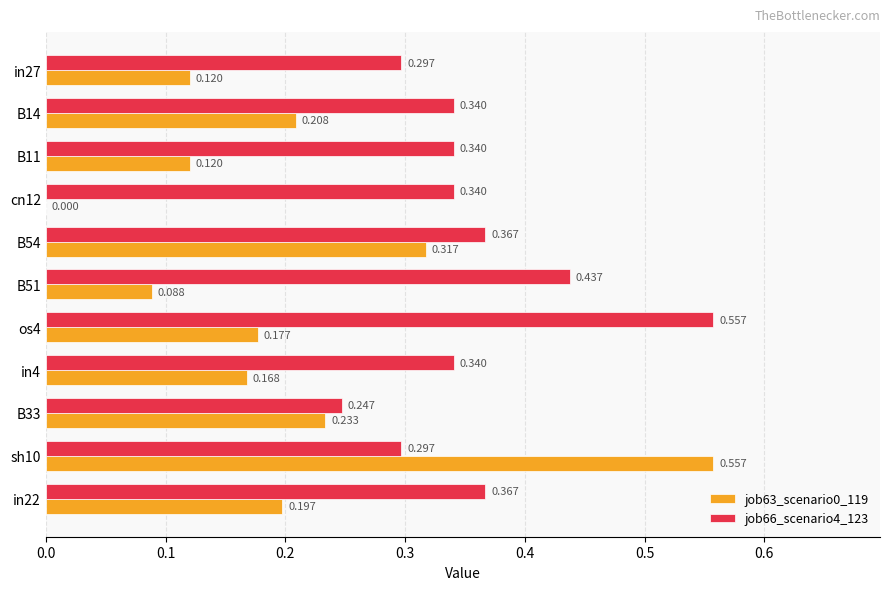

Is the value of job63_scenario0_119 at B33 greater than the value of job66_scenario4_123 at B54?

No